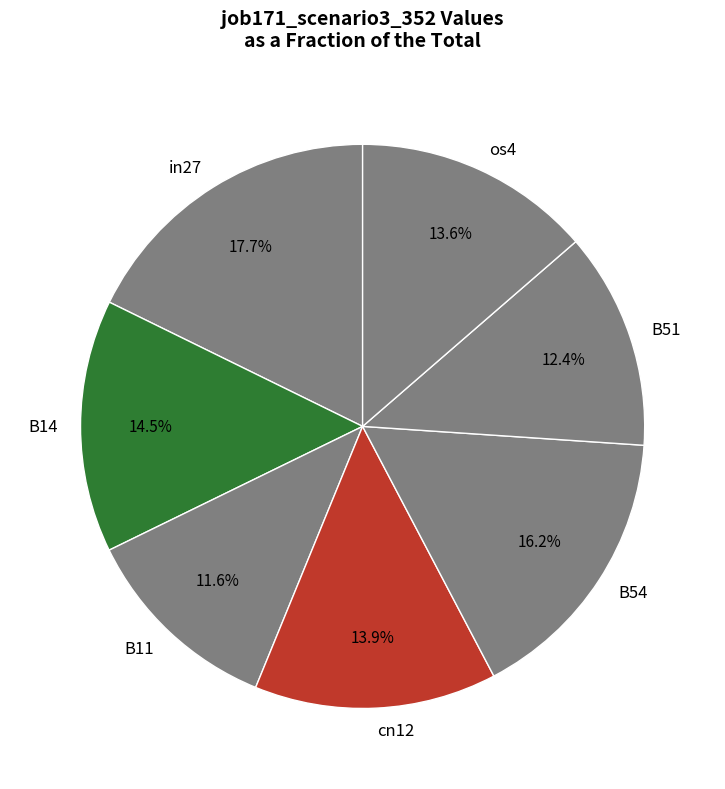

To the nearest percent, what is the difference between the largest and smallest slice percentages?

6%